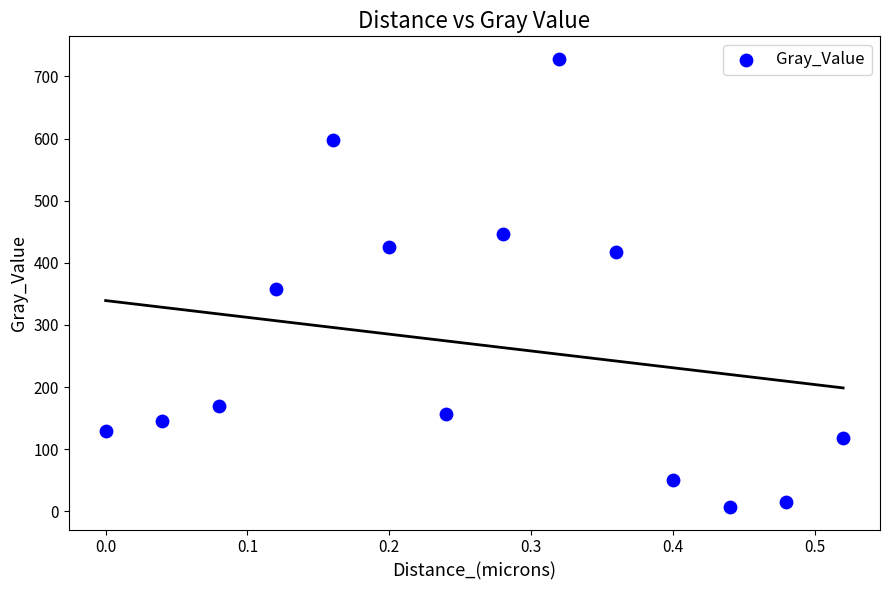

What is the range of X values (max minus min)?

0.5